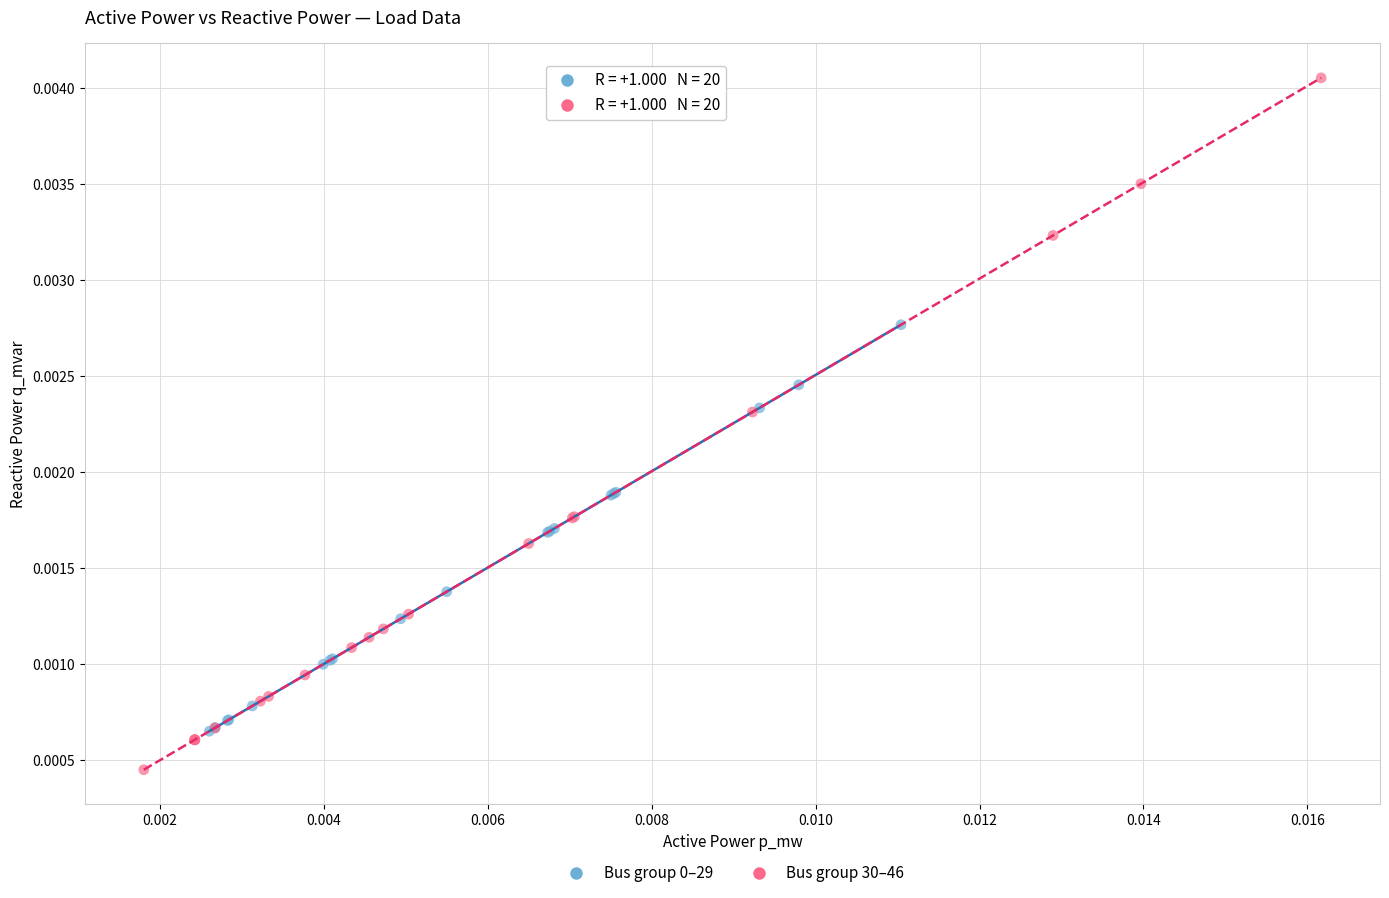

Which series contains the lowest Y value?

Bus group 30–46